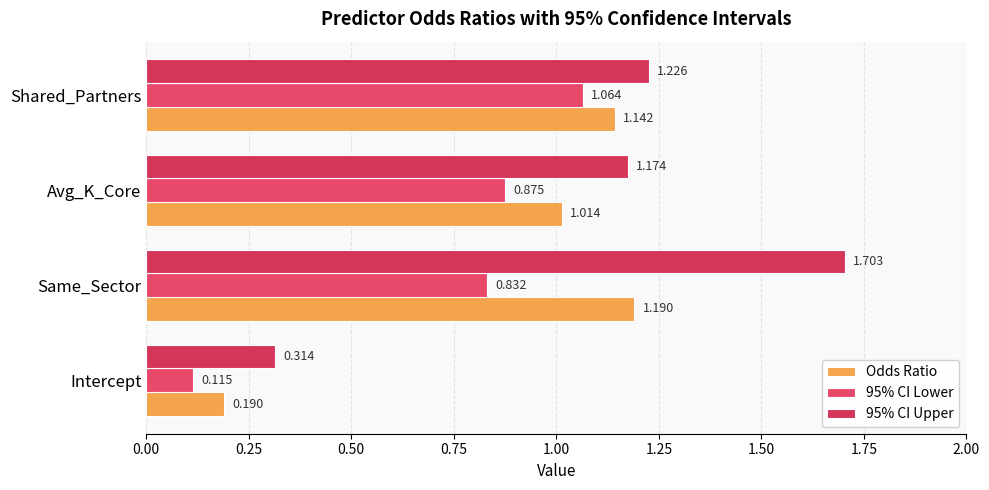

How many data points in 95% CI Upper are above 1?

3